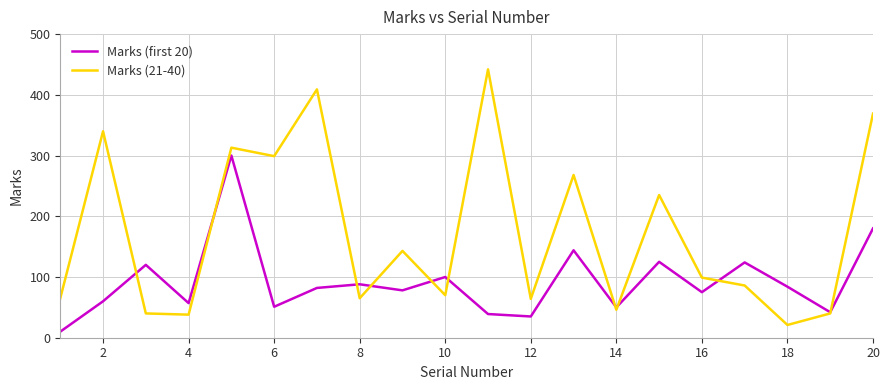

Which series has the widest spread of values?

Marks (21-40)